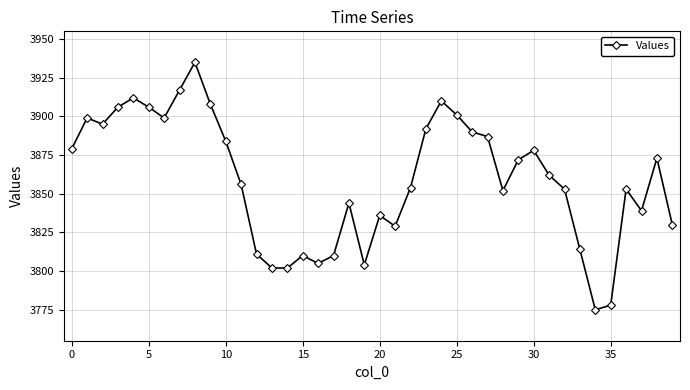

What is the minimum value shown in the chart?

3775